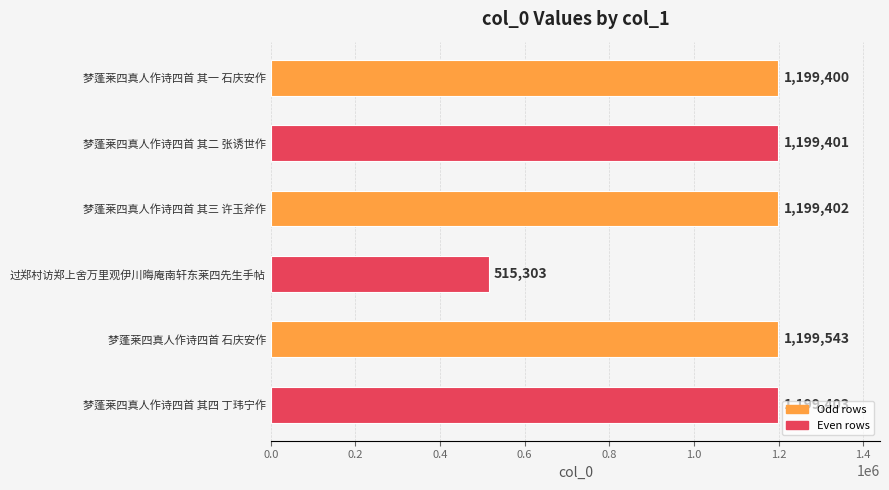

What is the change in value from 过郑村访郑上舍万里观伊川晦庵南轩东莱四先生手帖 to 梦蓬莱四真人作诗四首 石庆安作?

+684240